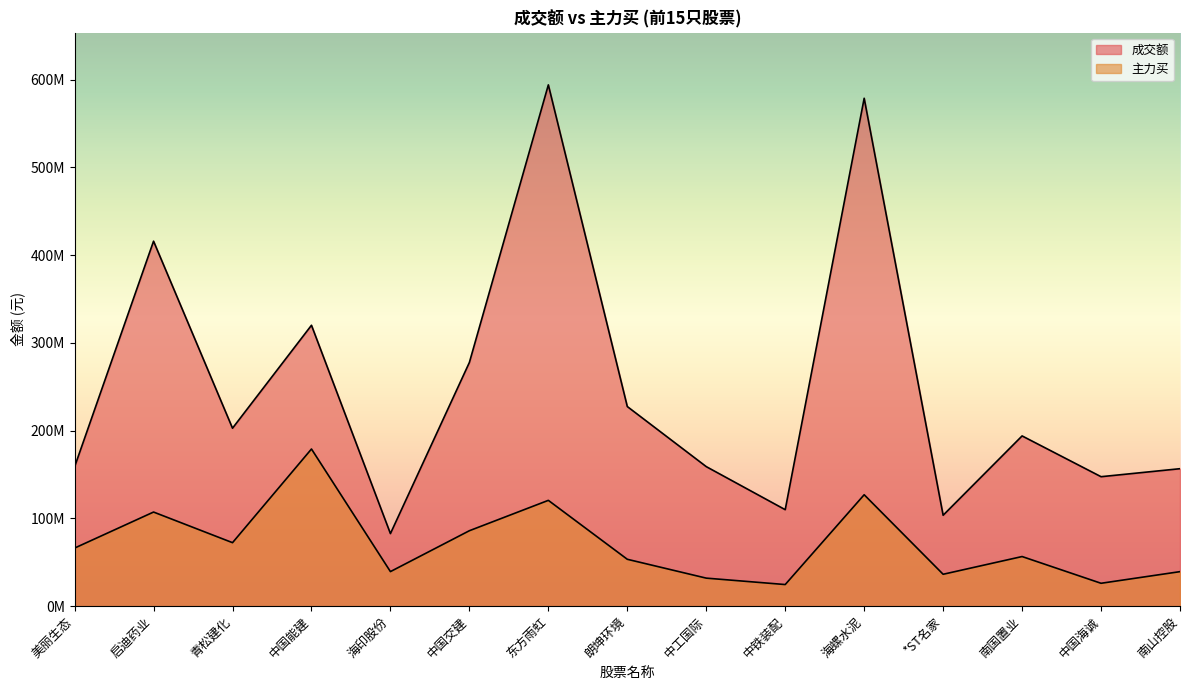

Rank the categories by 主力买 value from highest to lowest.

中国能建, 海螺水泥, 东方雨虹, 启迪药业, 中国交建, 青松建化, 美丽生态, 南国置业, 朗坤环境, 海印股份, 南山控股, *ST名家, 中工国际, 中国海诚, 中铁装配